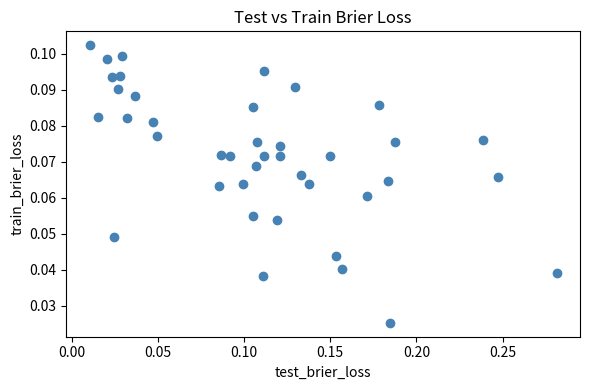

What is the range of X values (max minus min)?

0.3